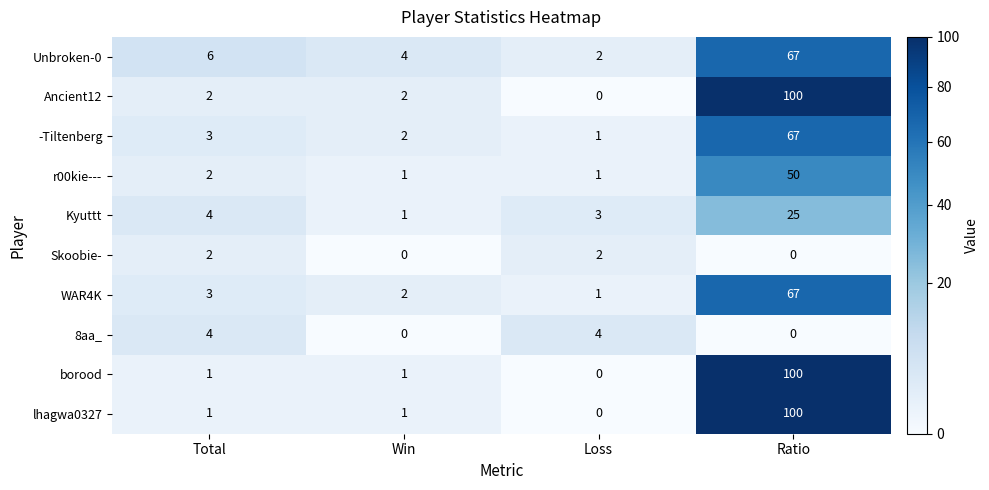

What is the approximate value of Kyuttt at Loss?

3